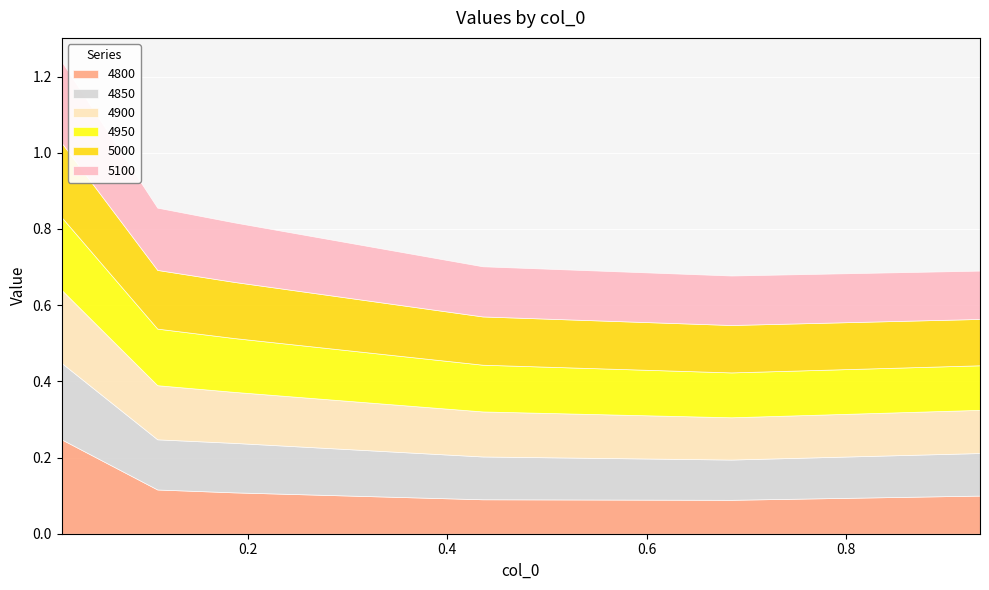

What is the total value across all series at 0.1863013698630137?

0.8